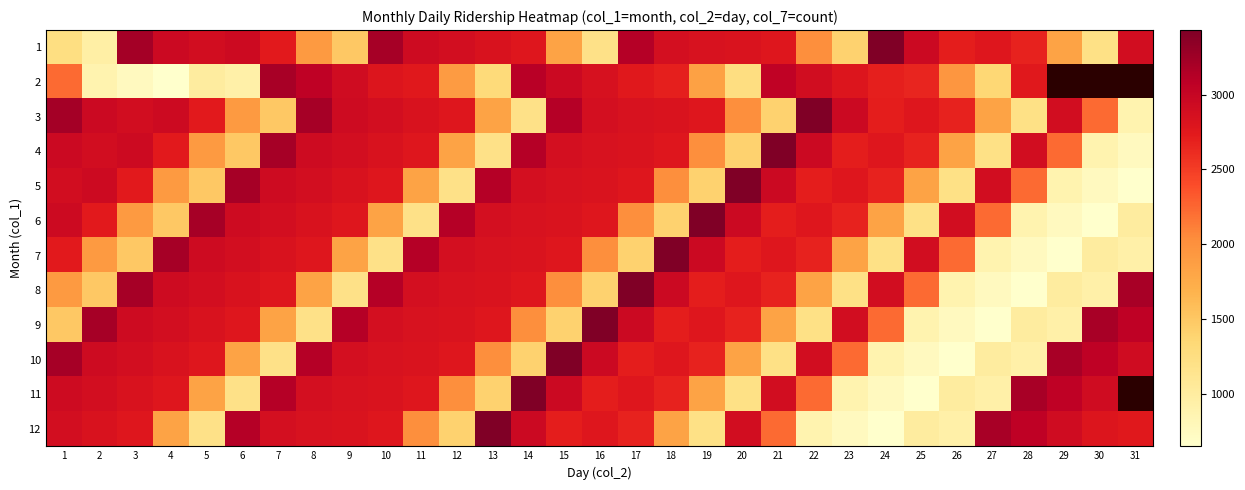

What is the smallest value displayed?

647.0